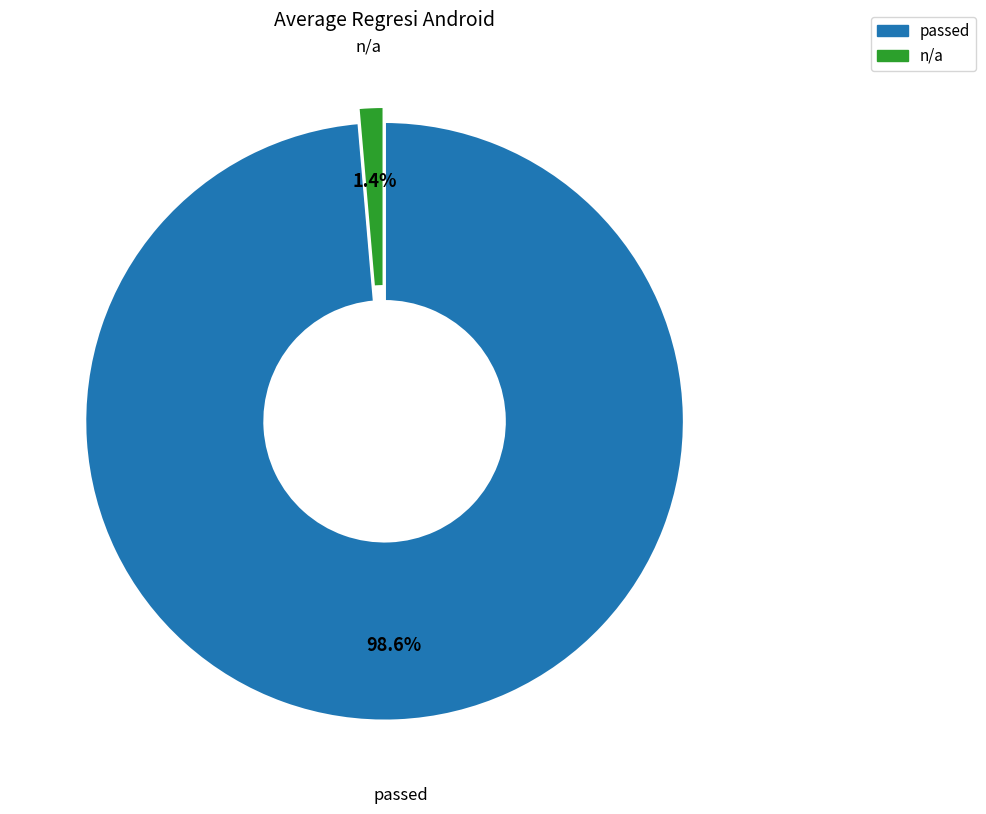

Which category has the smallest portion of the pie?

n/a